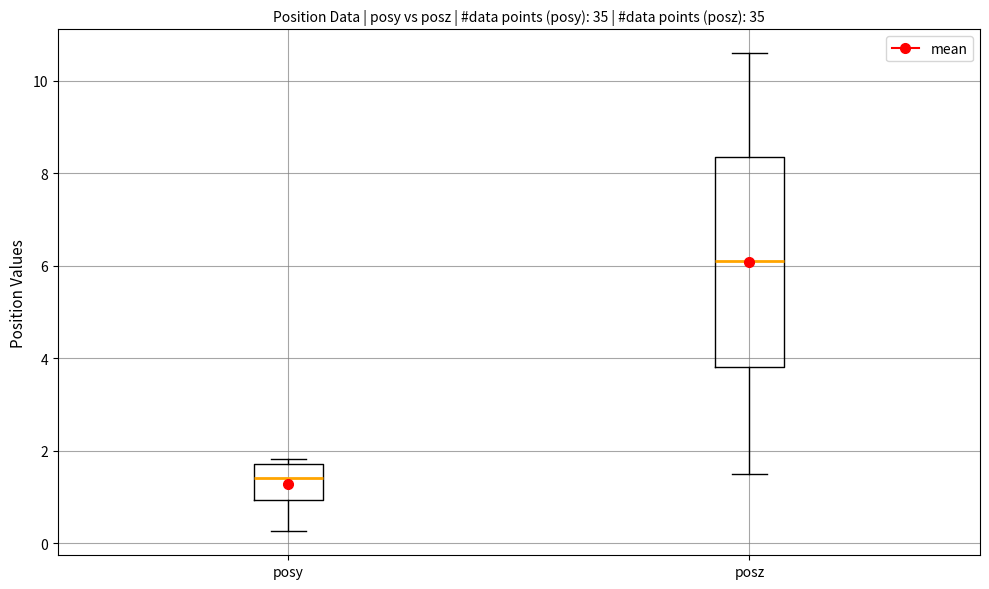

Which box is the tallest, from its lower edge to its upper edge?

posz